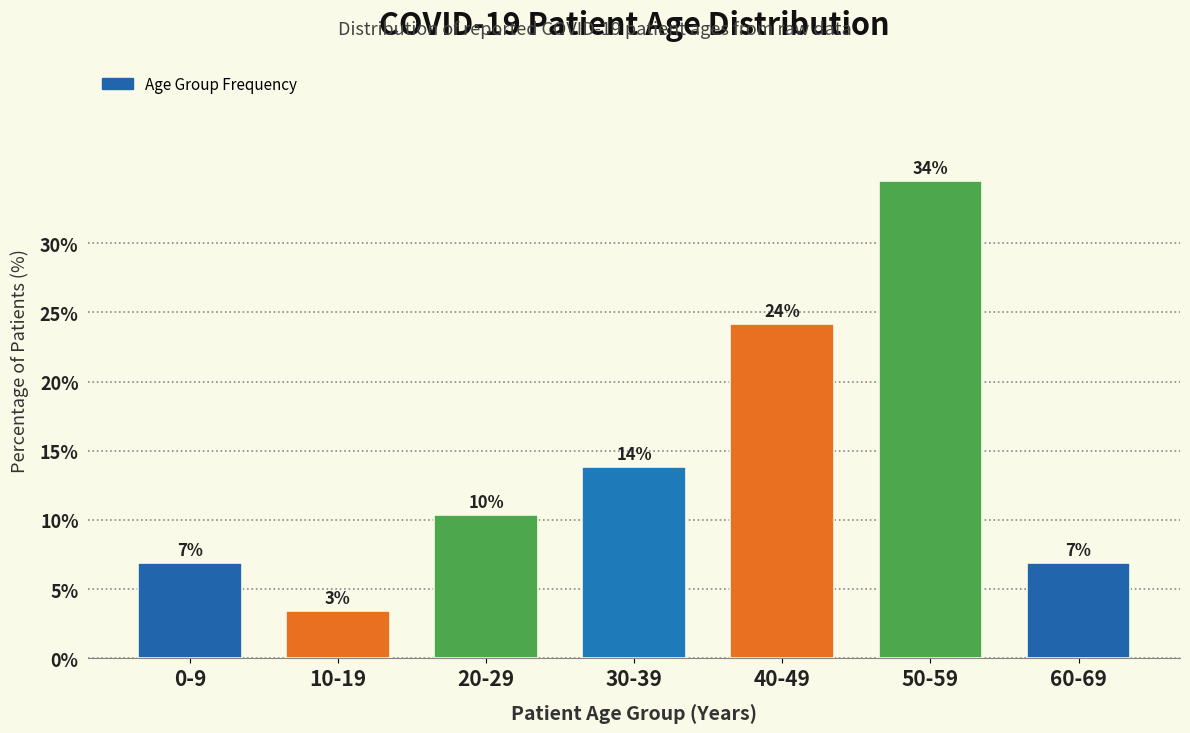

Does the chart contain any negative values?

No